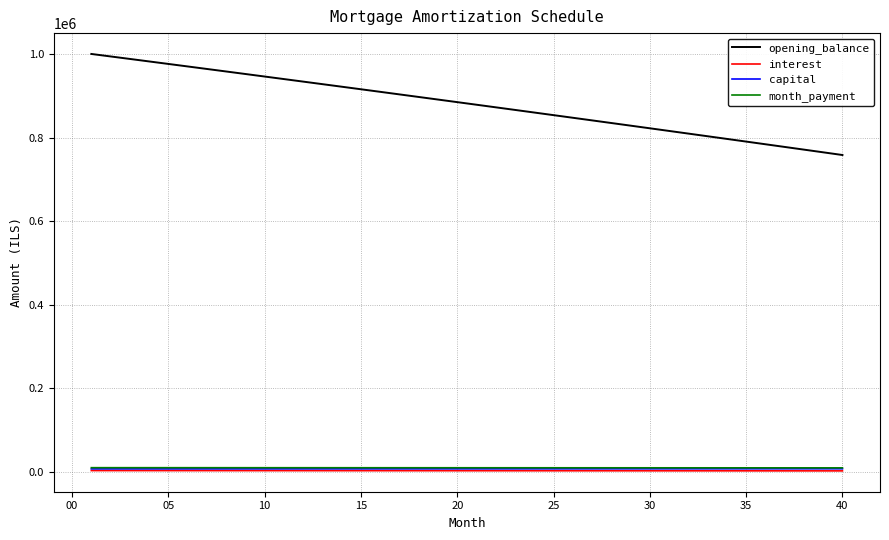

Which series has the largest total across all categories?

opening_balance